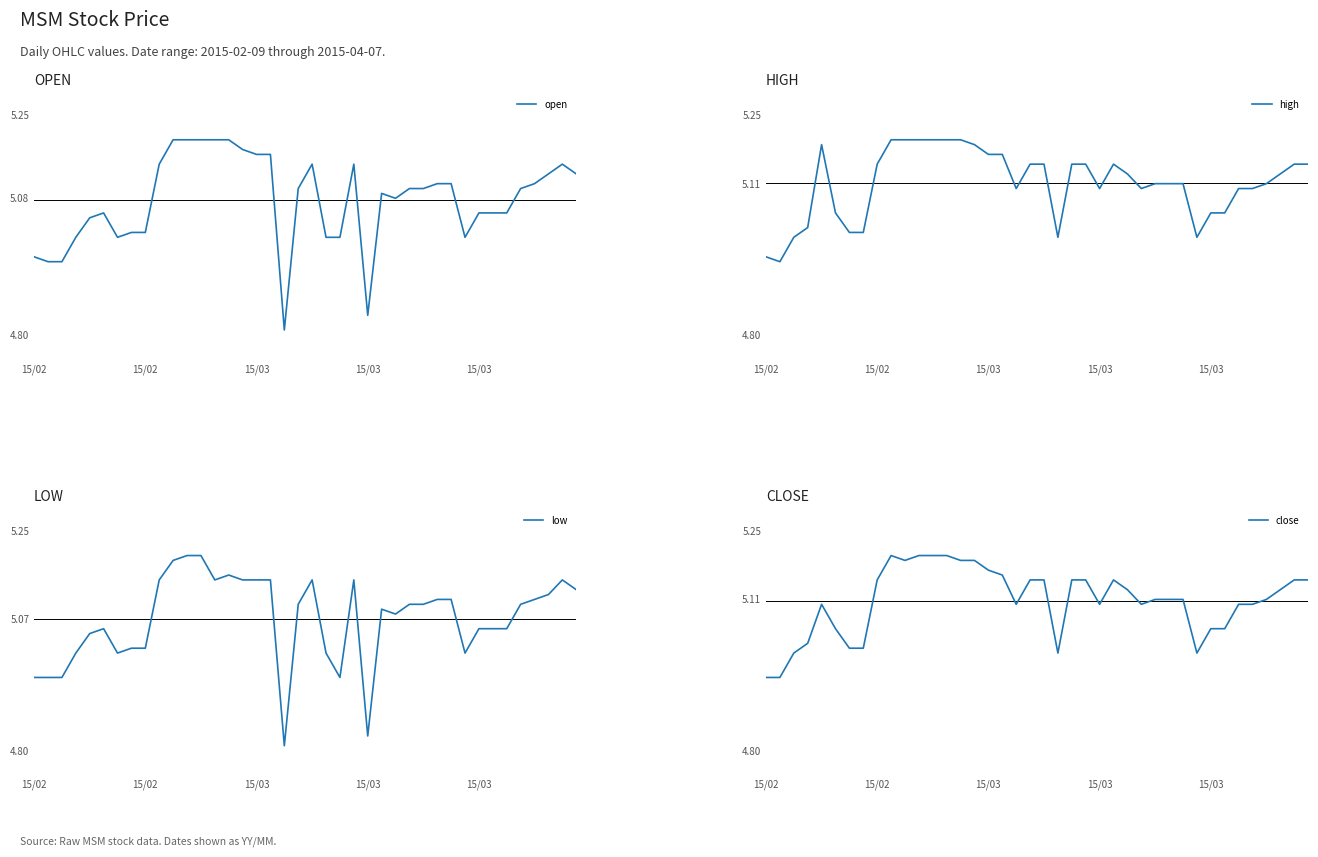

List the series in order of their peak value, lowest first.

open, high, low, close